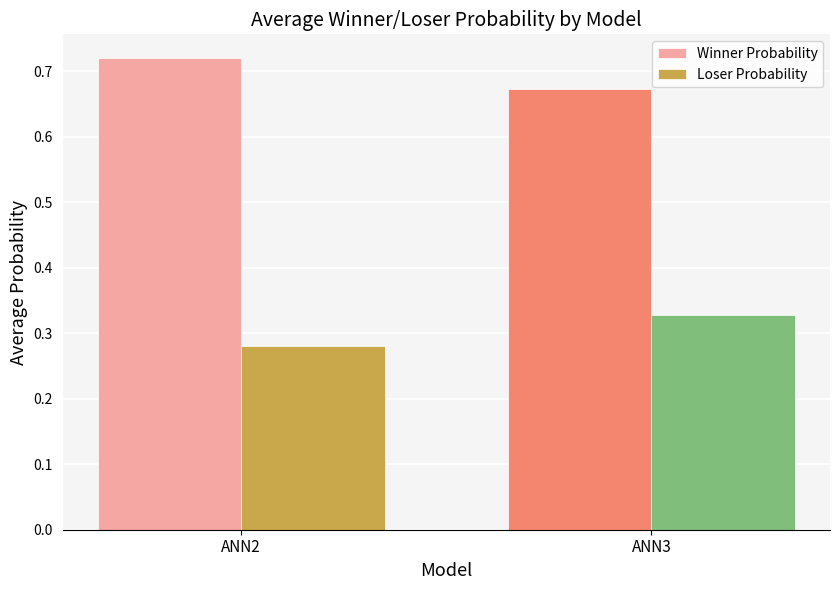

At how many categories does at least one series exceed 0?

2